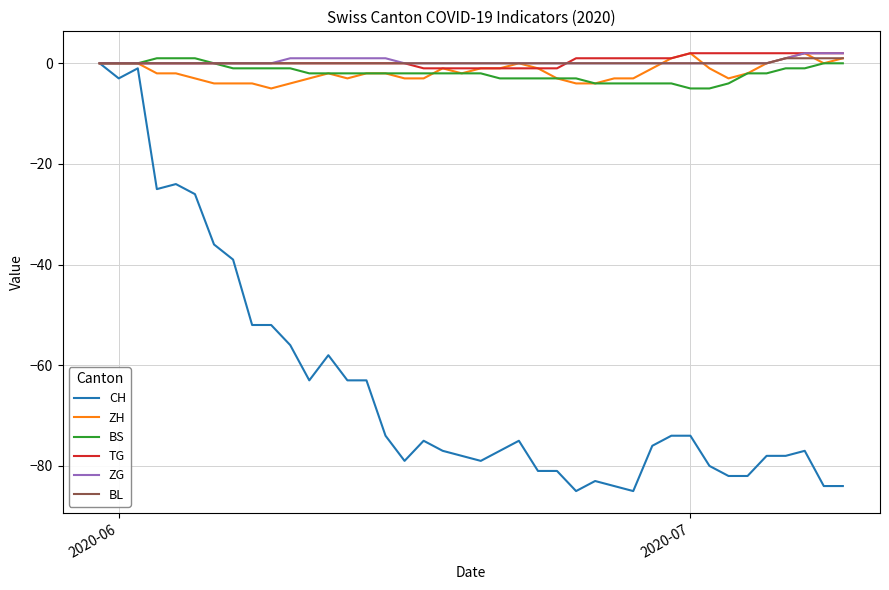

What is the minimum value for CH?

-85